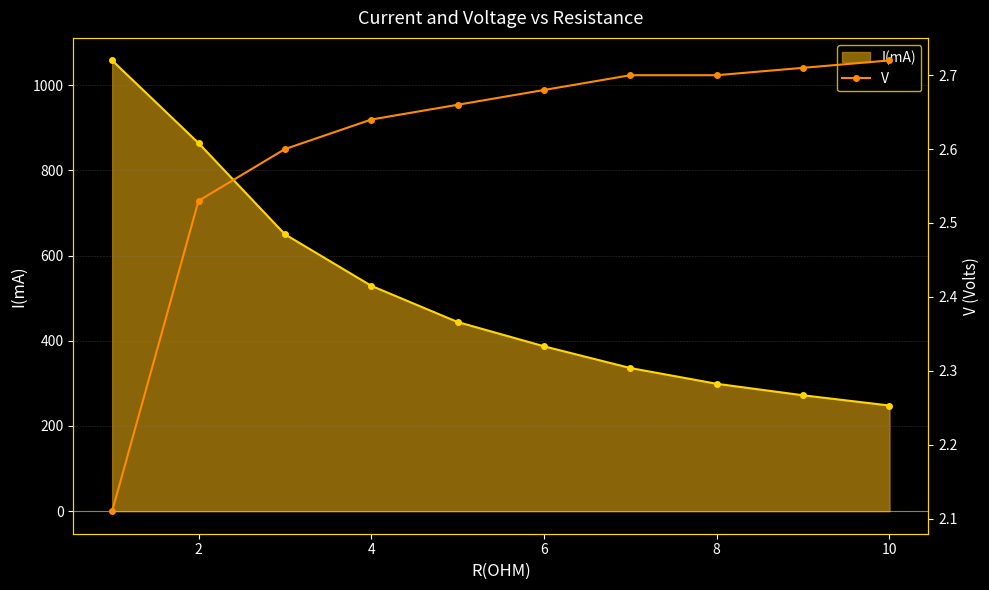

Between 0 and 7, which series saw the biggest shift?

I(mA)